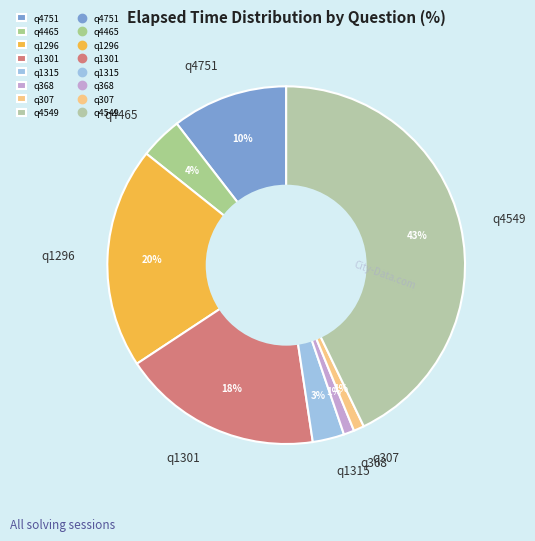

What percentage is the q4751 slice, to the nearest percent?

10%